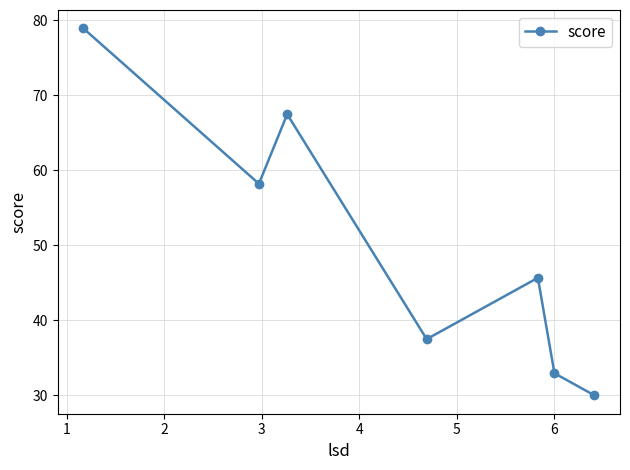

True or false: the data has more than 0 interior local peaks.

True